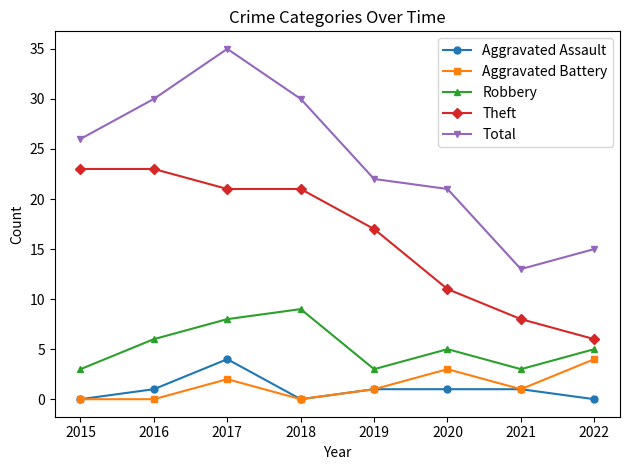

True or false: Theft and Aggravated Assault cross at least once.

False